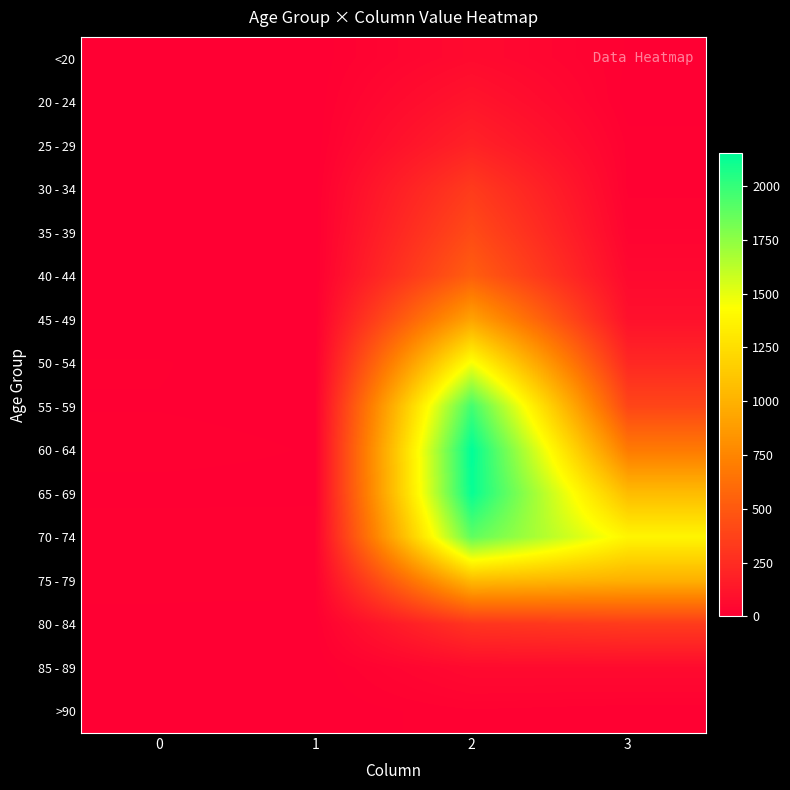

At 3, list the series in order from smallest to largest.

20 - 24, <20, >90, 25 - 29, 30 - 34, 35 - 39, 40 - 44, 85 - 89, 45 - 49, 50 - 54, 80 - 84, 55 - 59, 60 - 64, 75 - 79, 65 - 69, 70 - 74